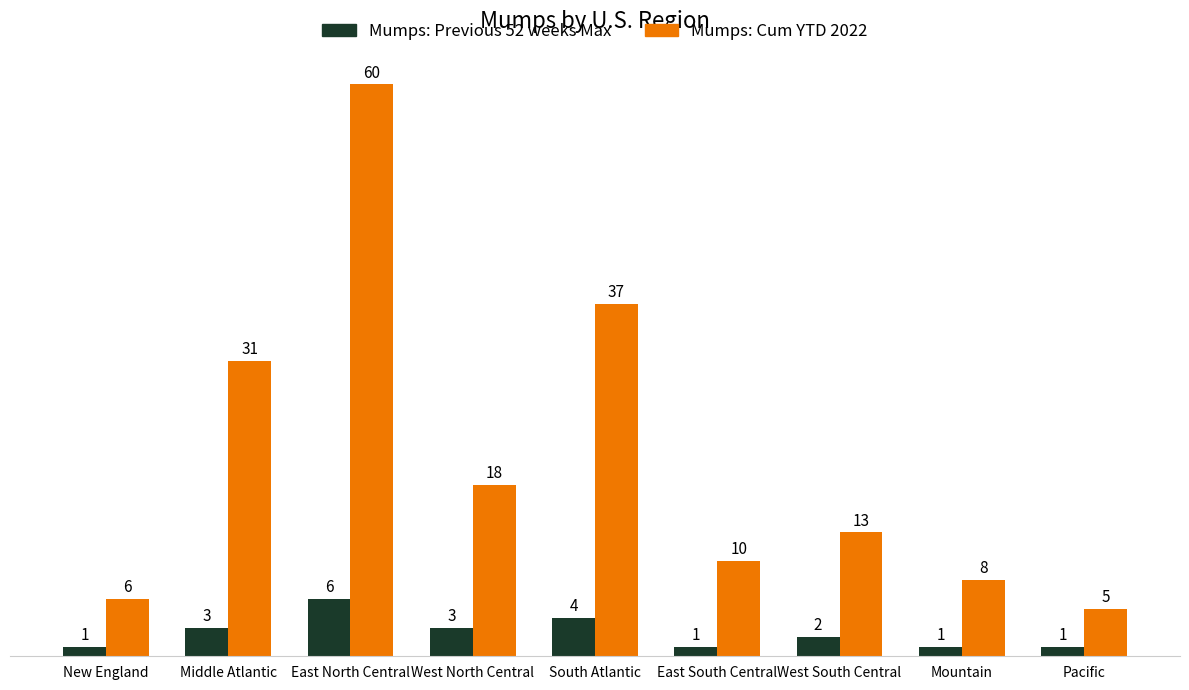

Rank the series by their average value, from lowest to highest.

Mumps: Previous 52 weeks Max, Mumps: Cum YTD 2022